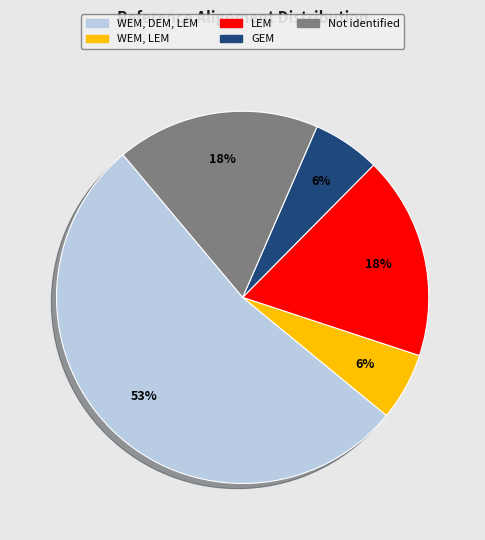

Count the number of slices in the pie.

5